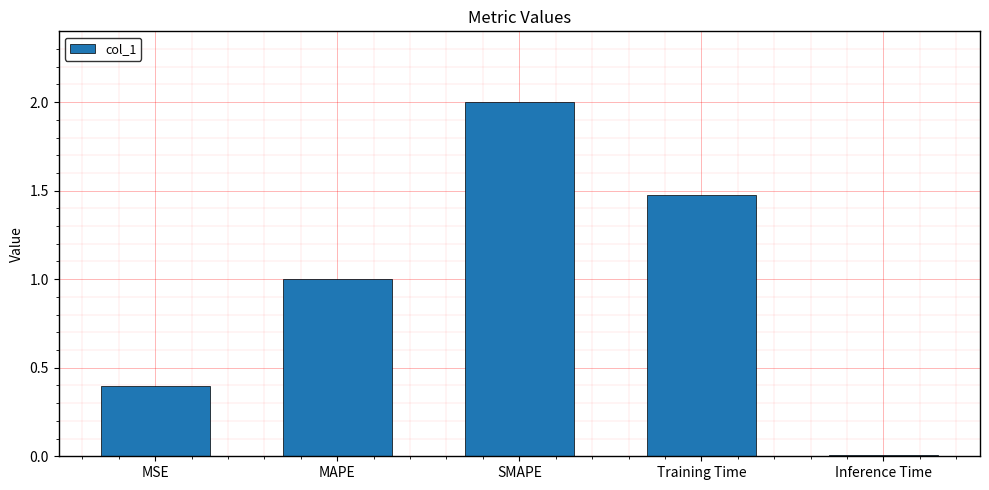

Which has a higher value, Training Time or Inference Time?

Training Time